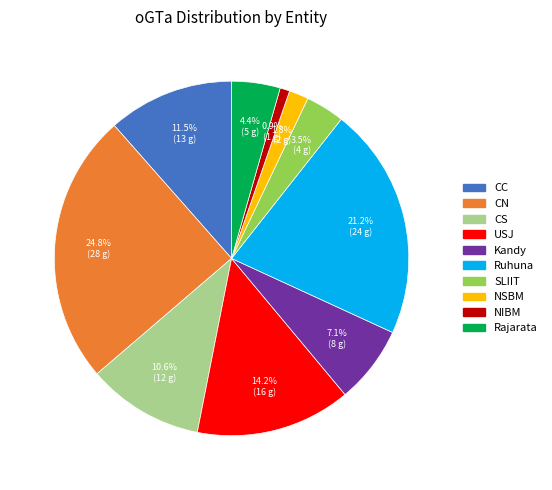

How many segments does this pie chart have?

10